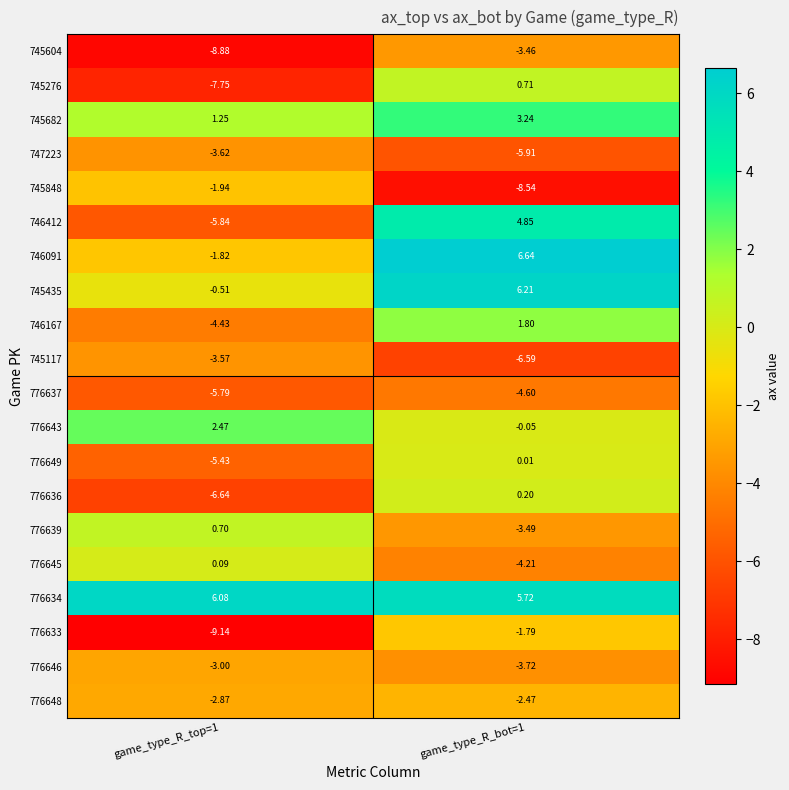

Is the value of 745435 at game_type_R_bot=1 greater than the value of 776633 at game_type_R_bot=1?

Yes